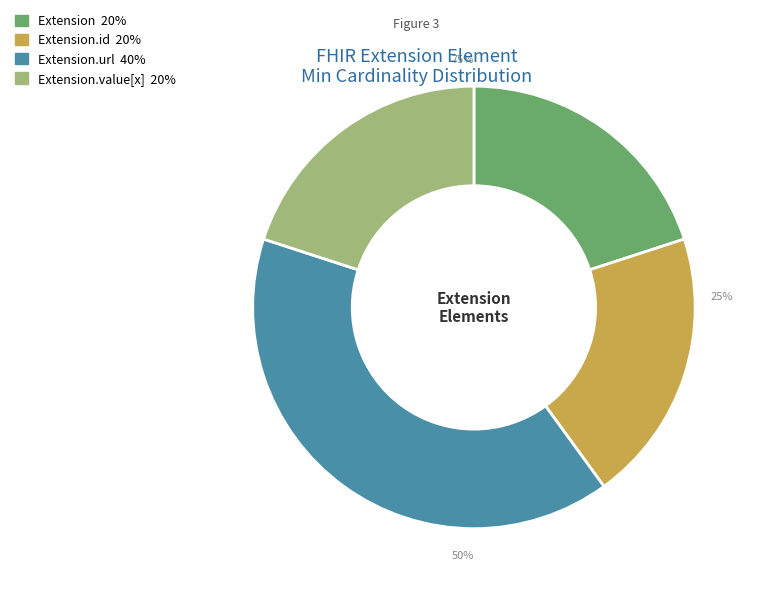

How many segments does this pie chart have?

4